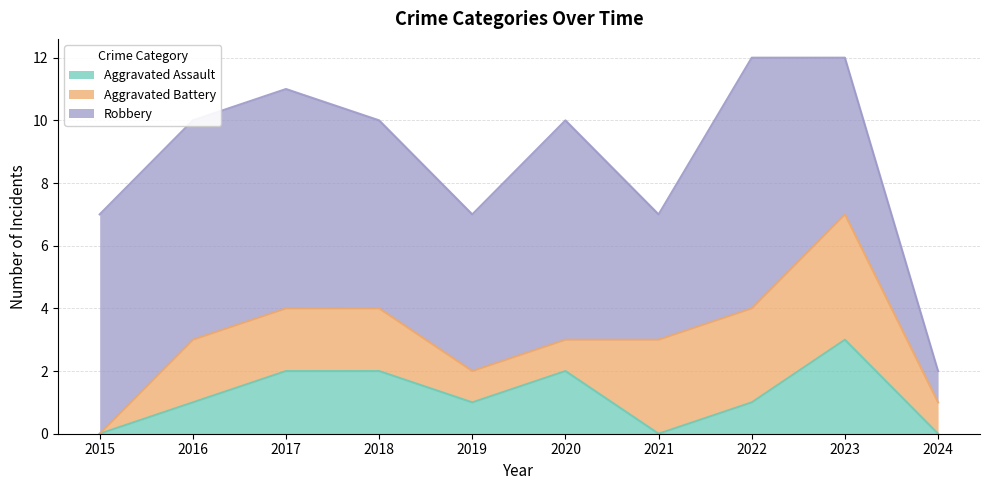

At which category is the sum across all series the highest?

2022